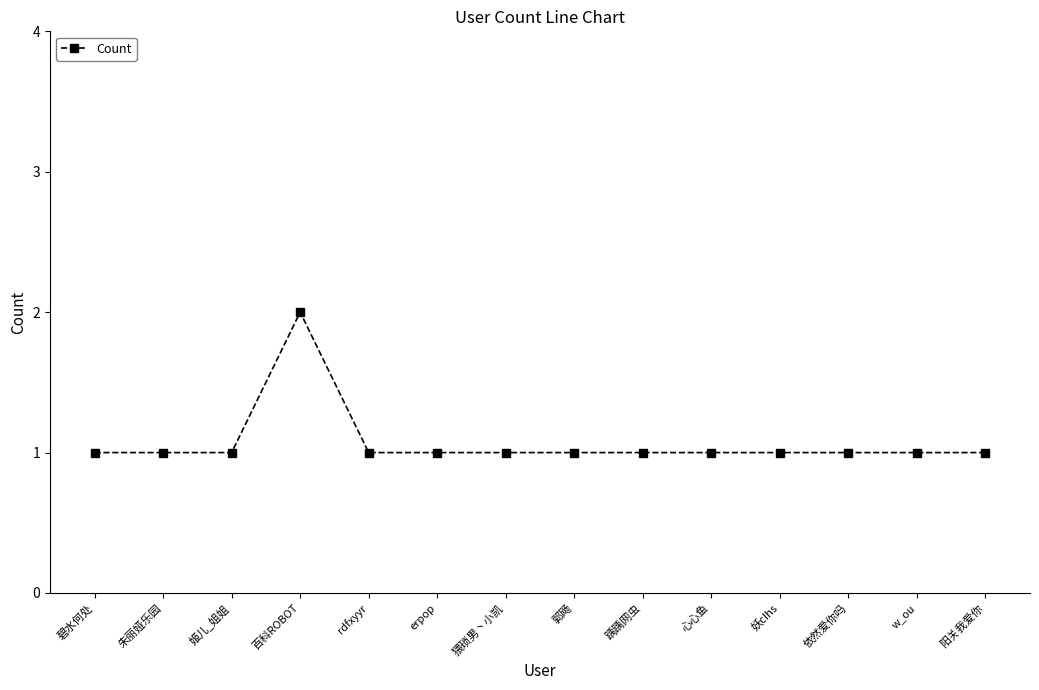

Approximately how many times larger is the value at 朱丽娅乐园 compared to 碧水何处?

1.0